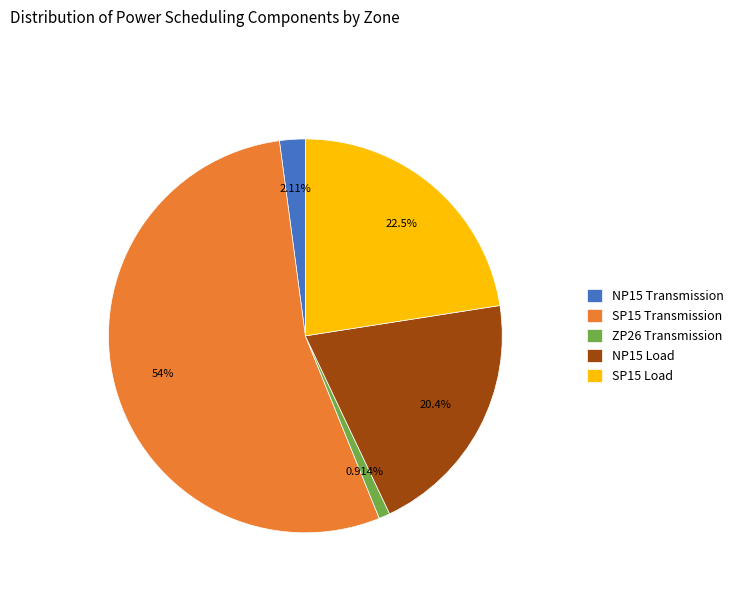

What is the total percentage of NP15 Load and ZP26 Transmission?

21.3%